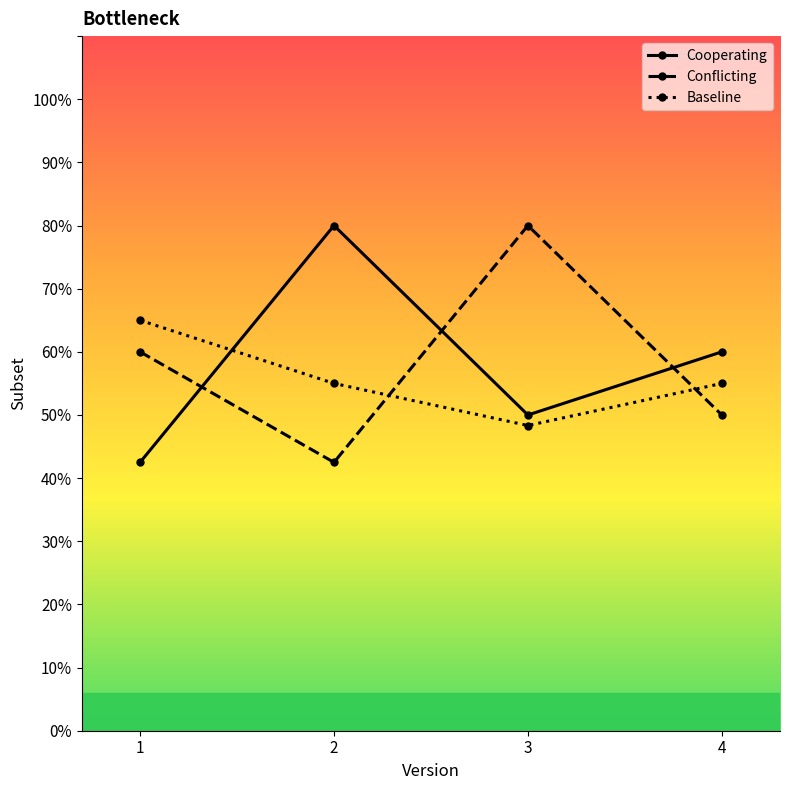

Reading left to right, extract all data points from this chart.

Cooperating: 1=4.2	2=8.0	3=5.0	4=6.0
Conflicting: 1=6.0	2=4.2	3=8.0	4=5.0
Baseline: 1=6.5	2=5.5	3=4.8	4=5.5